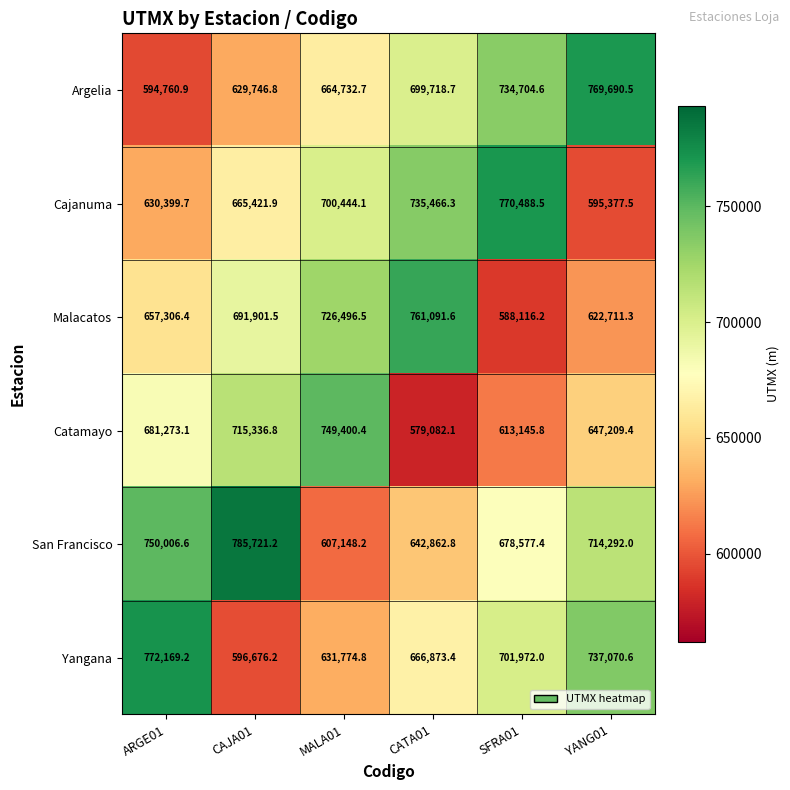

What is the spread (max minus min) of values at ARGE01?

177408.3